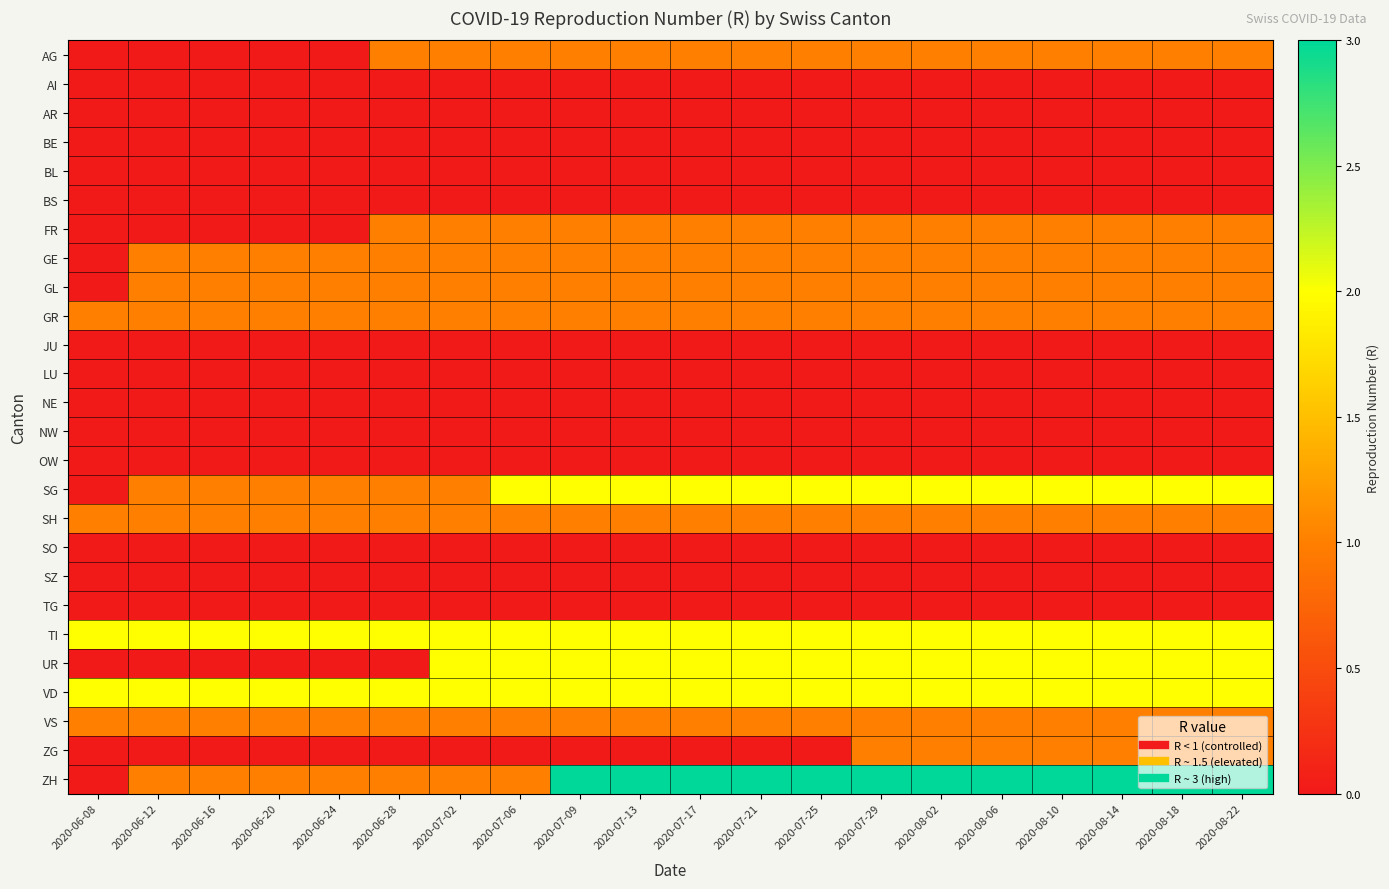

Between 2020-08-02 and 2020-06-20, which is larger?

2020-08-02